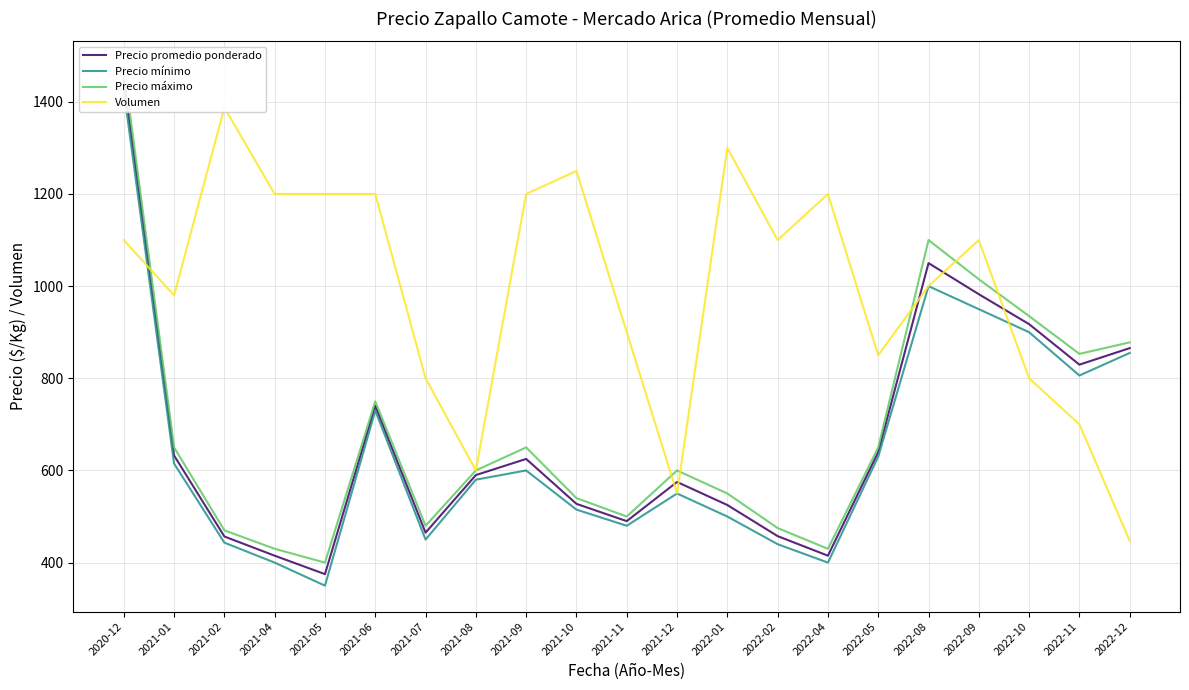

Which series has the largest range (max minus min)?

Precio promedio ponderado